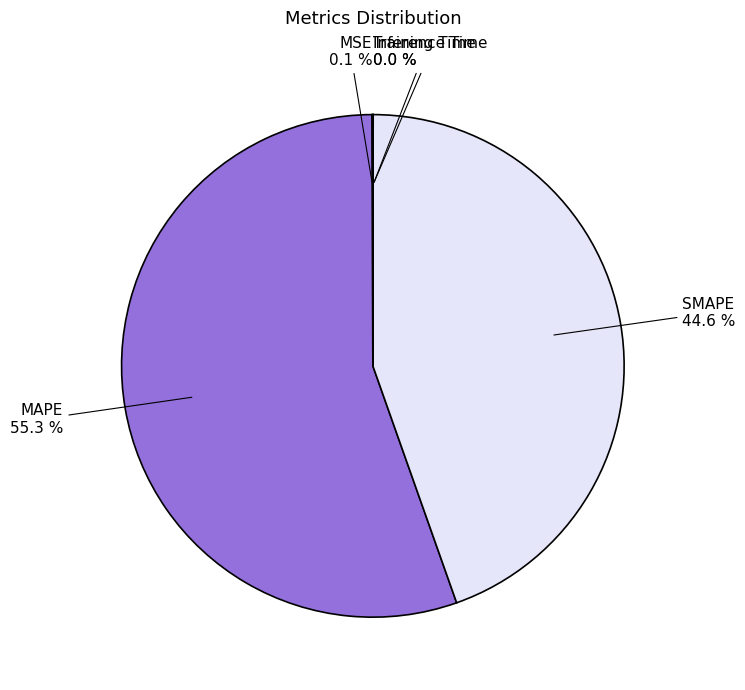

What is the largest slice in the pie chart?

MAPE